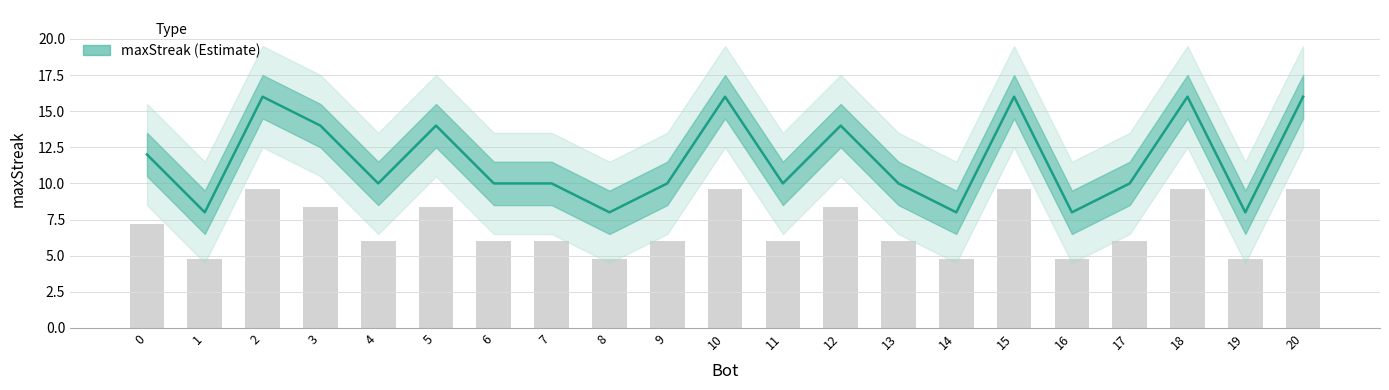

What is the difference between the maximum and minimum values?

8